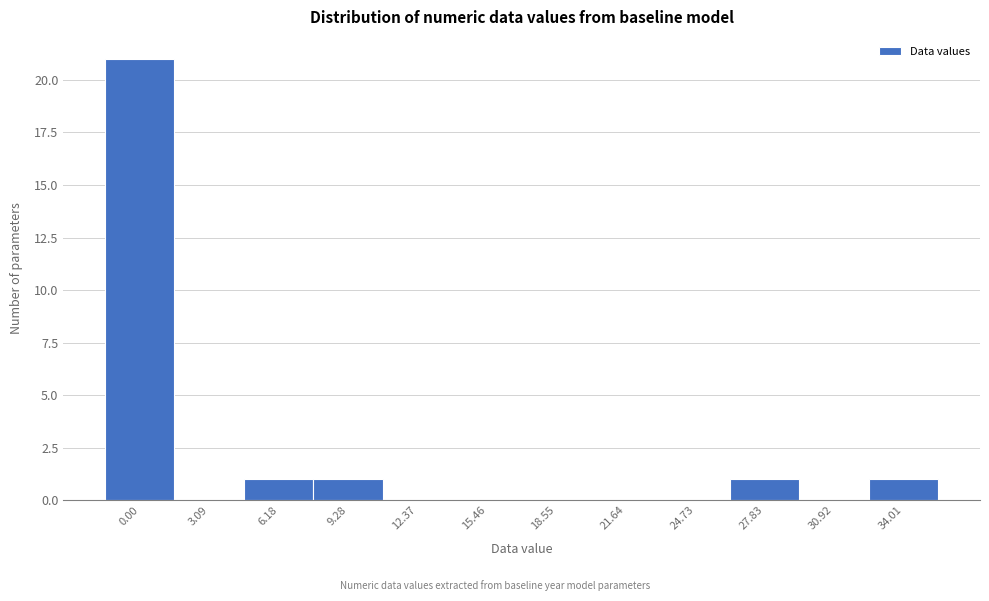

Reading right to left, extract all data points from this chart.

34.01=1	30.92=0	27.83=1	24.73=0	21.64=0	18.55=0	15.46=0	12.37=0	9.28=1	6.18=1	3.09=0	0.00=21